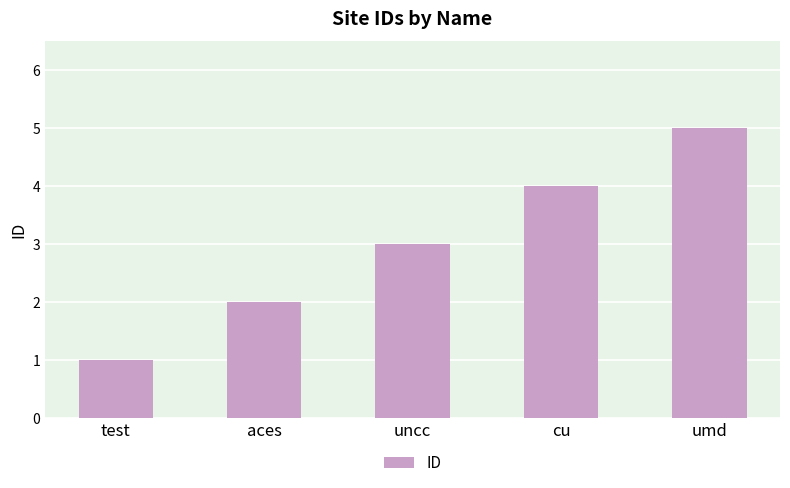

Read the value at cu.

4